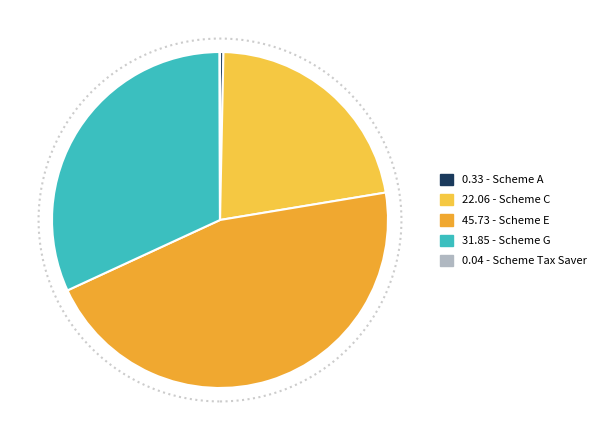

Which slice is the largest?

Scheme E